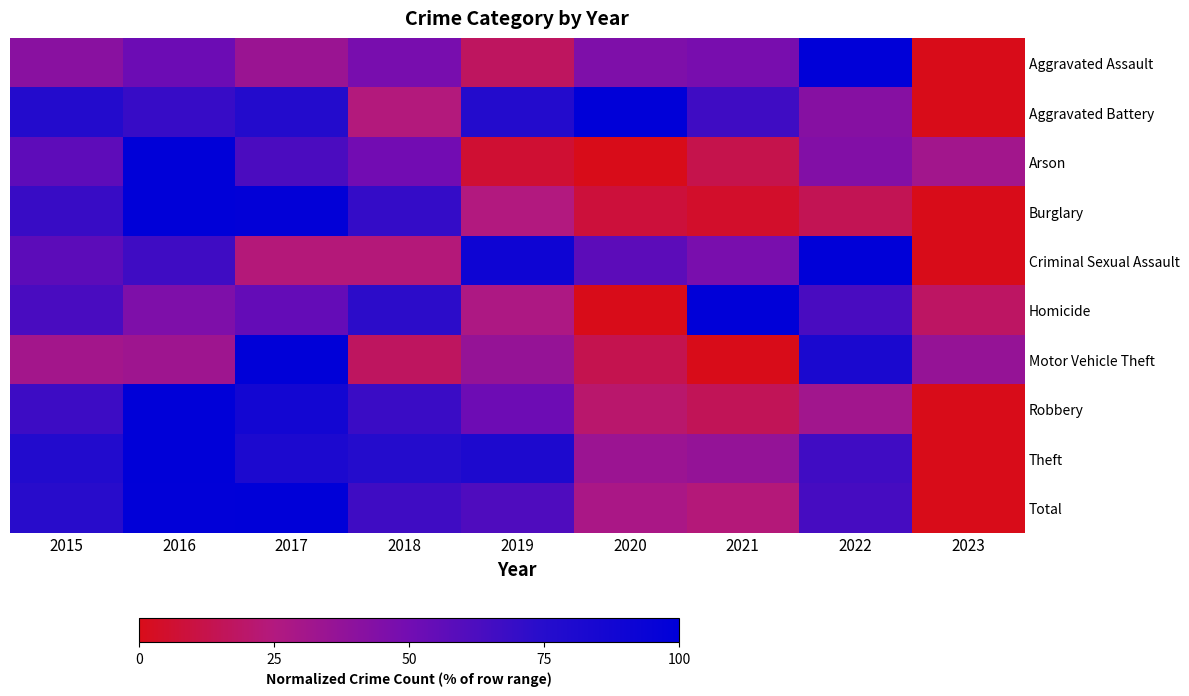

Between 2016 and 2021, which is larger?

2016